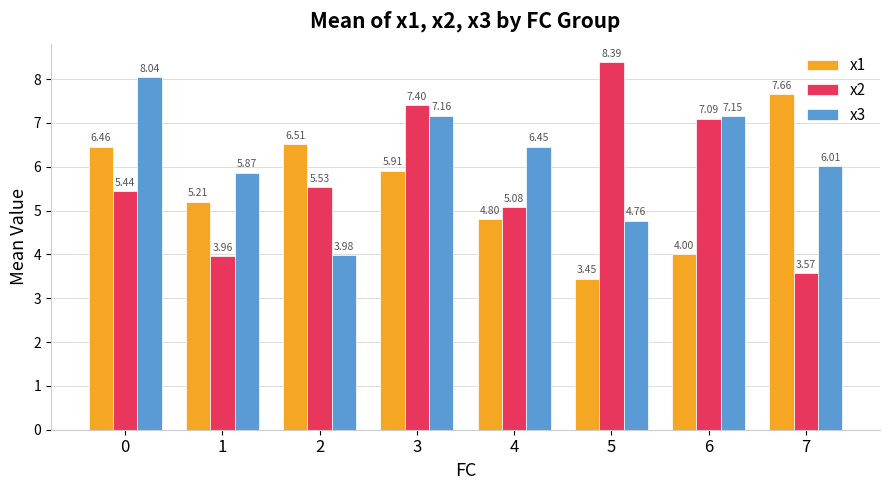

List the series in order of their overall mean, lowest first.

x1, x2, x3